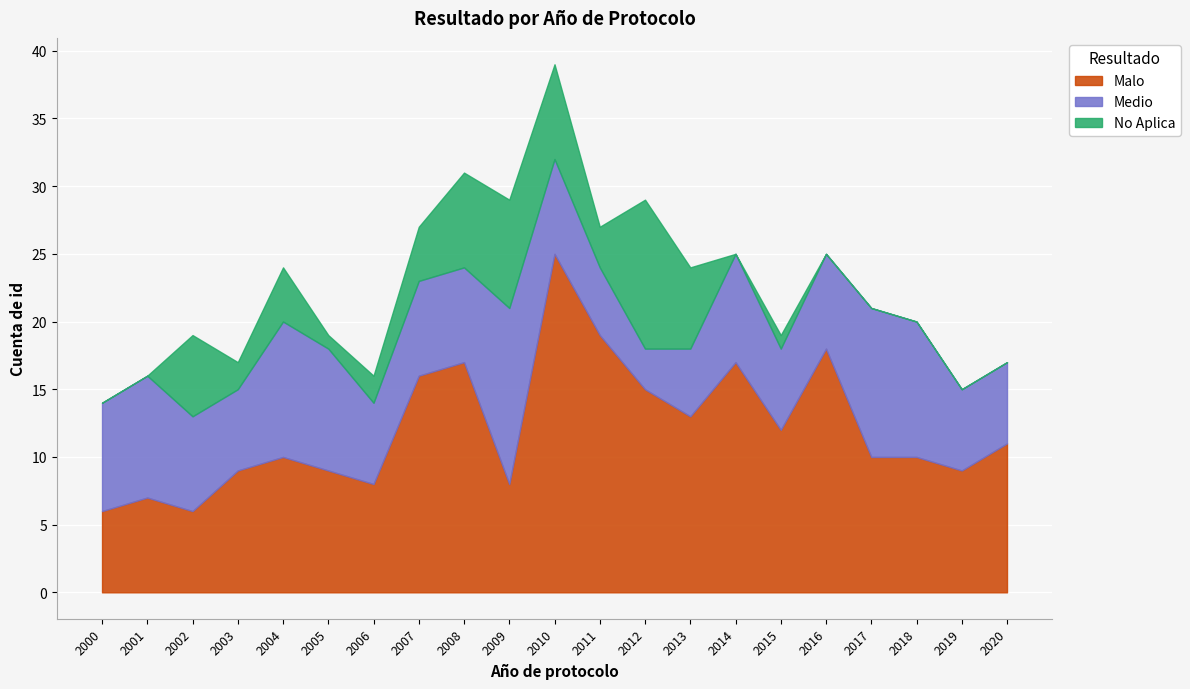

Which series has the largest range (max minus min)?

Malo